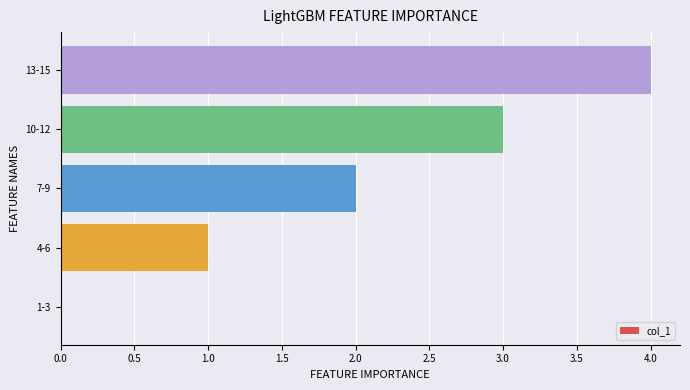

Is it true that the value at 1-3 is 2?

False